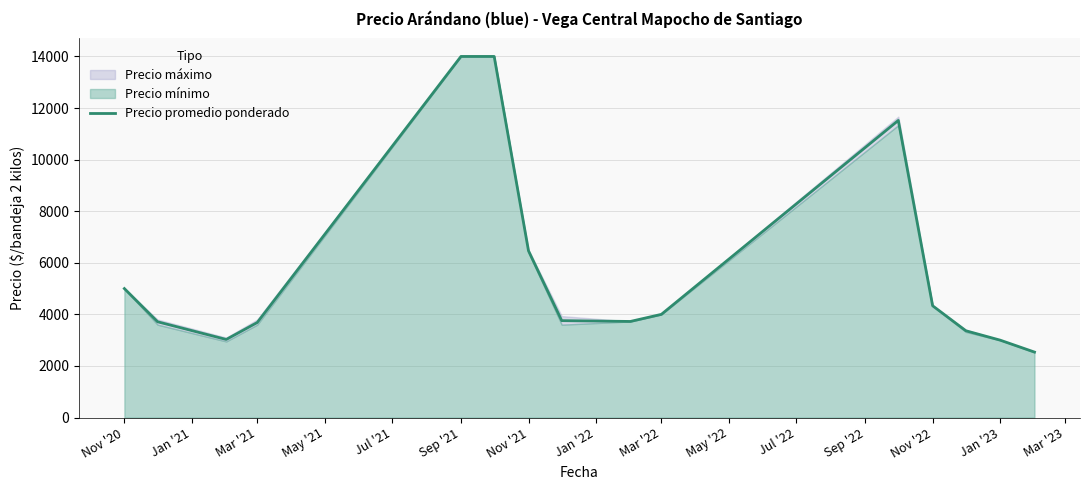

What is the lowest value of the Precio promedio ponderado series?

2537.5